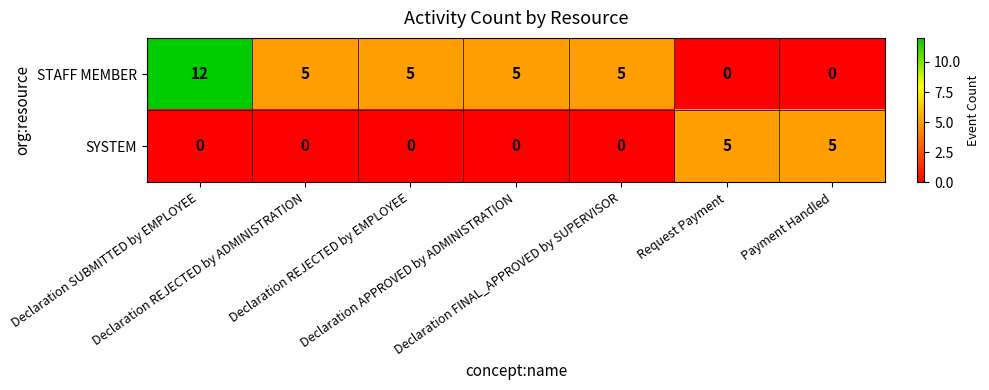

How many values in the SYSTEM series exceed 0?

2